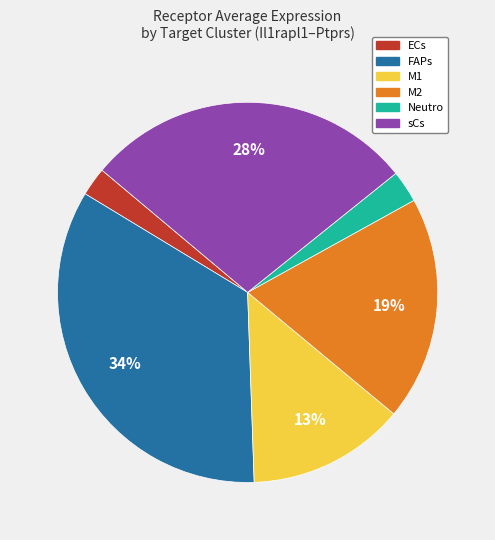

Approximately how many times larger is the value at M1 compared to sCs?

0.5